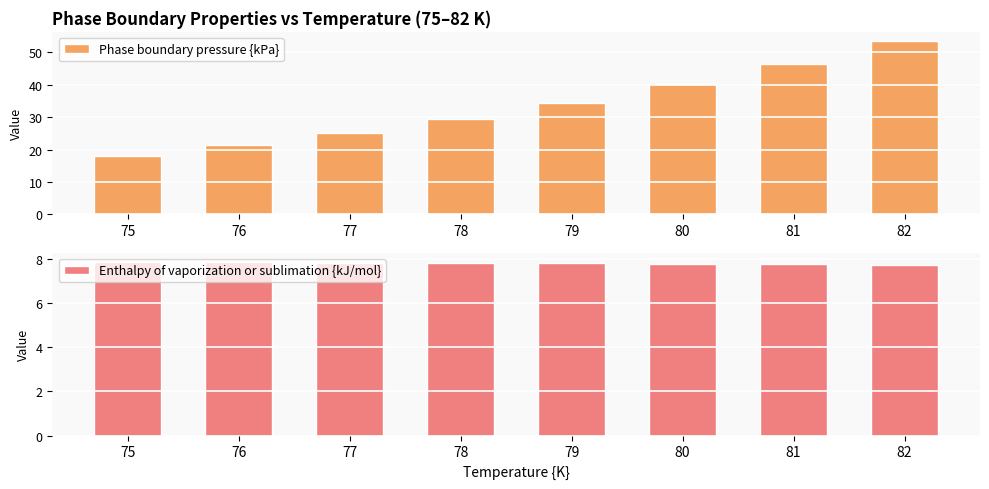

What is the average value of the Enthalpy of vaporization or sublimation {kJ/mol} series?

7.8